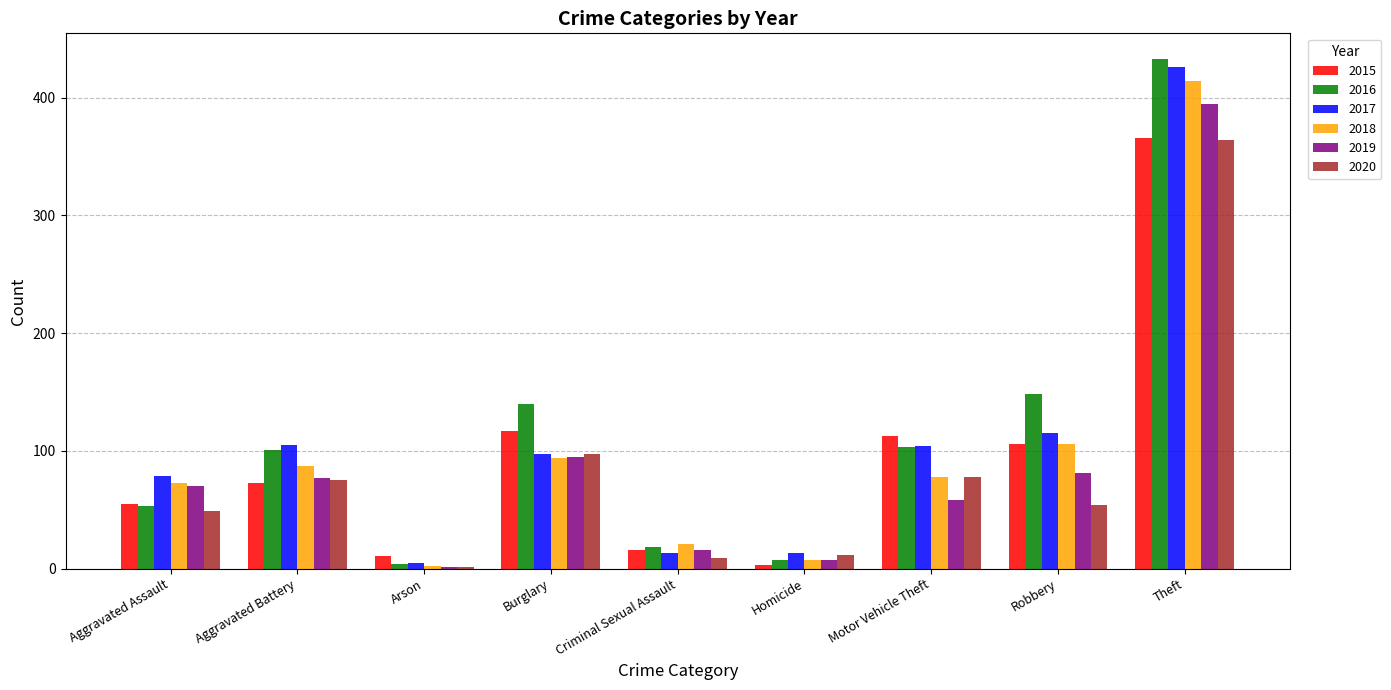

The 2015 series shows 184 at Robbery. True or false?

False